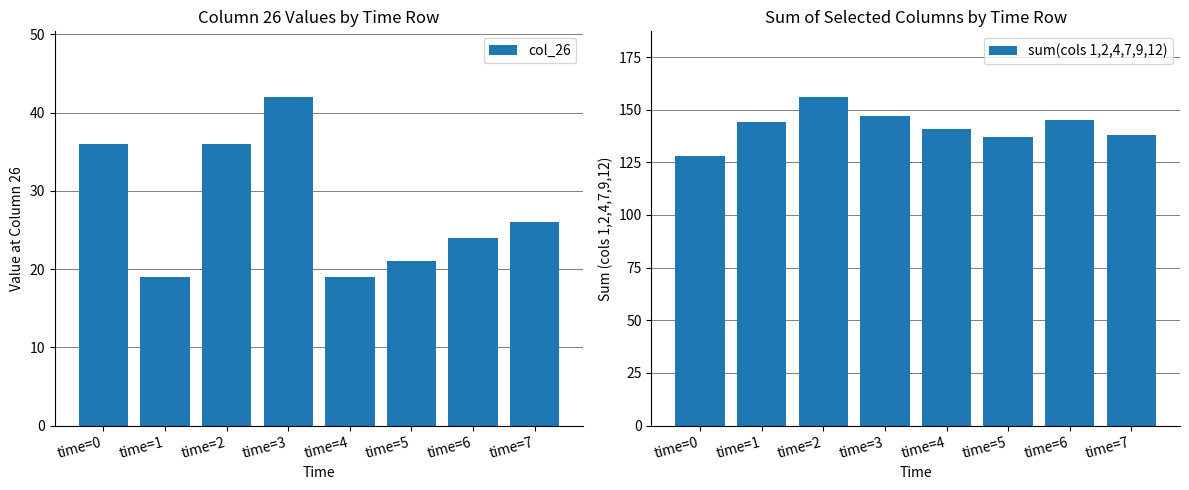

Which series has the largest total across all categories?

sum(cols 1,2,4,7,9,12)